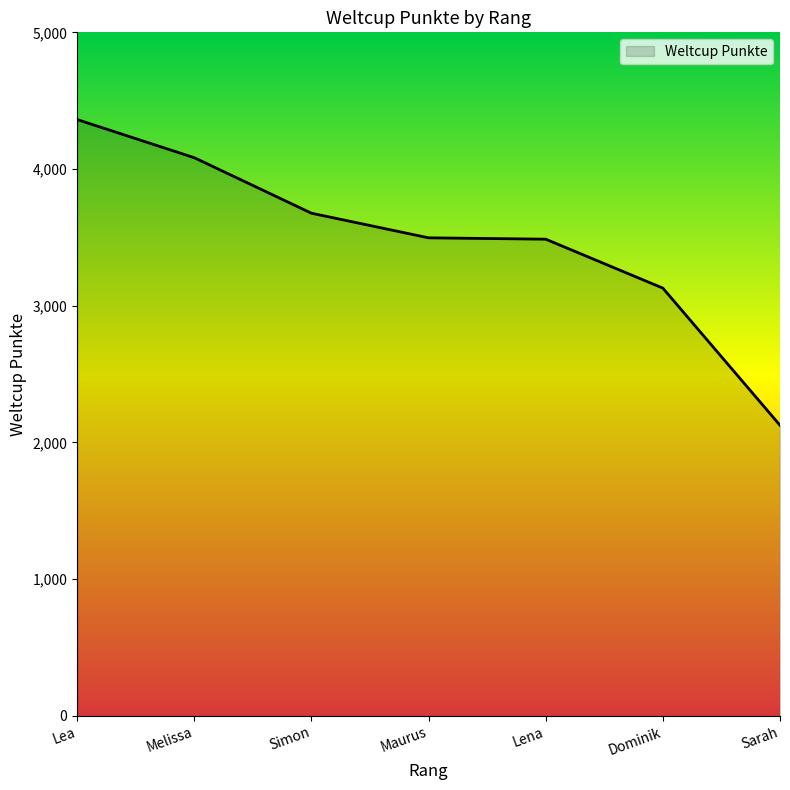

What is the change in value from Melissa to Simon?

-406